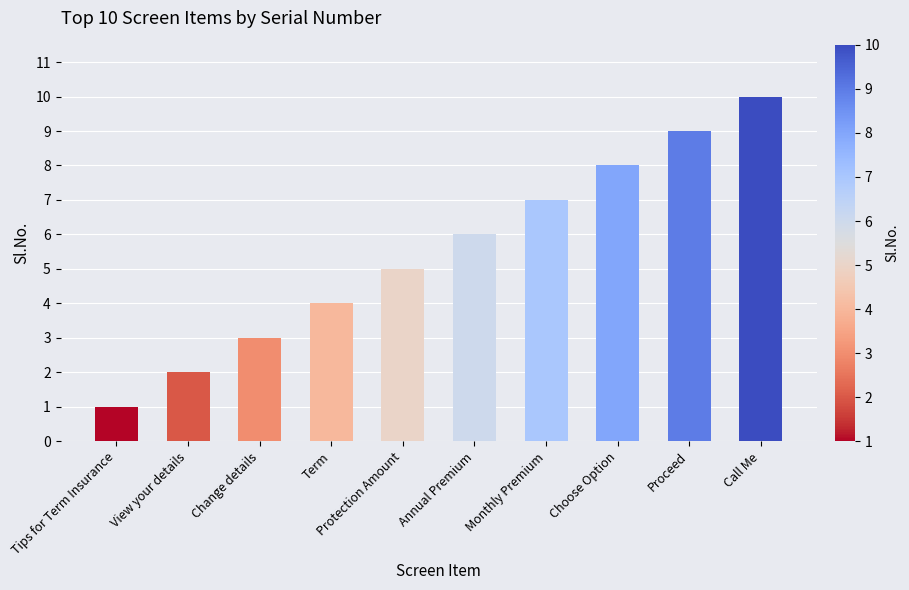

What is the difference between the maximum and minimum values?

9